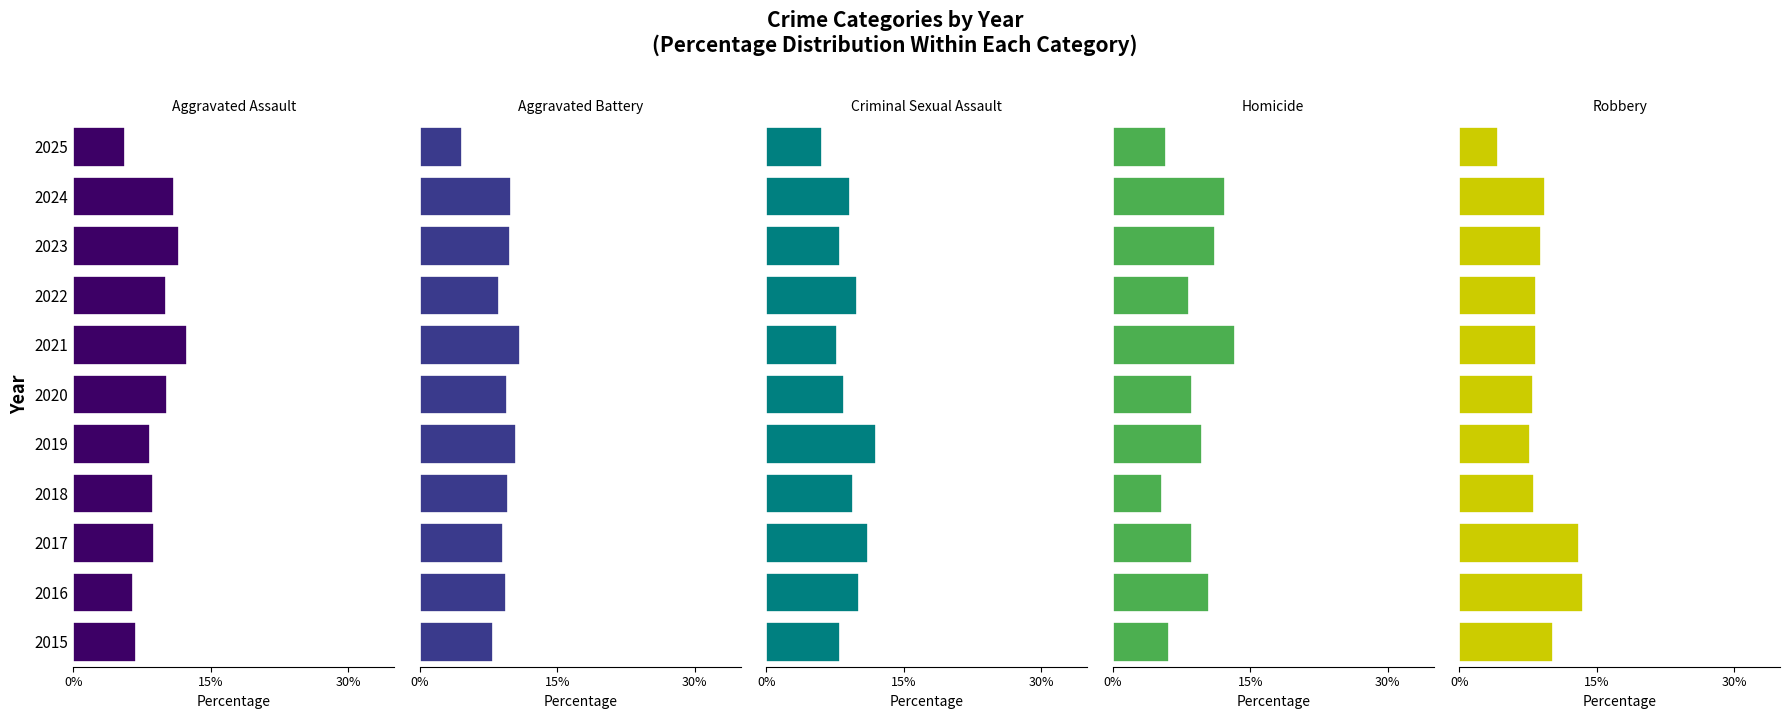

What is the minimum value shown in the chart?

4.2